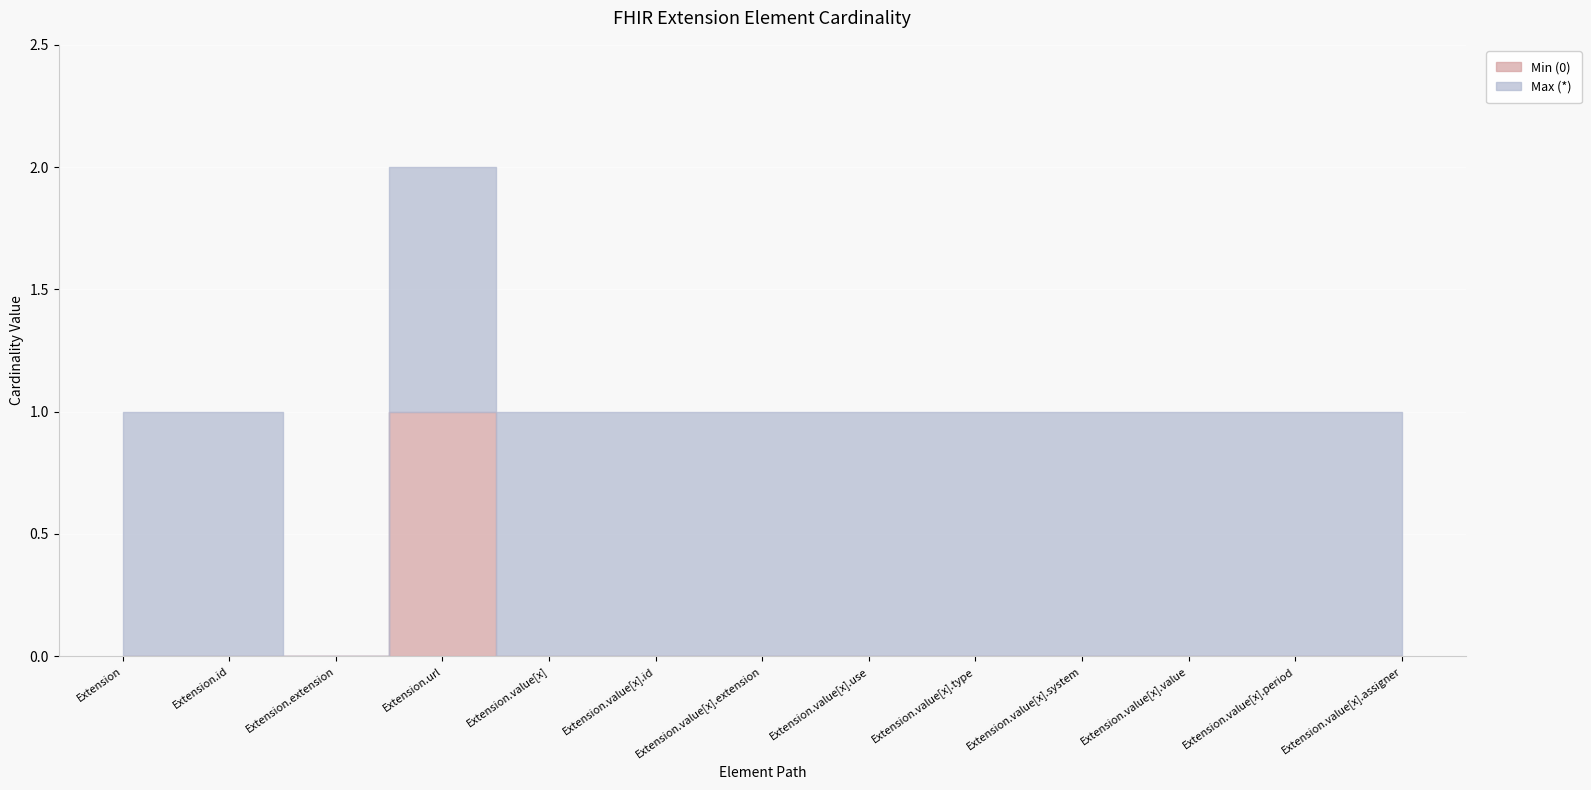

Which has a higher value, Extension.value[x].id or Extension.value[x].system?

Extension.value[x].id